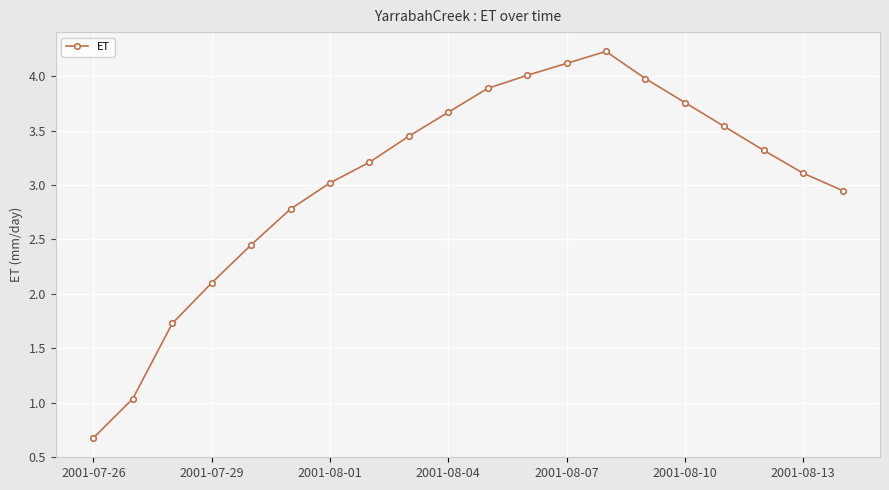

What is the value of the 19th point from the left?

3.1